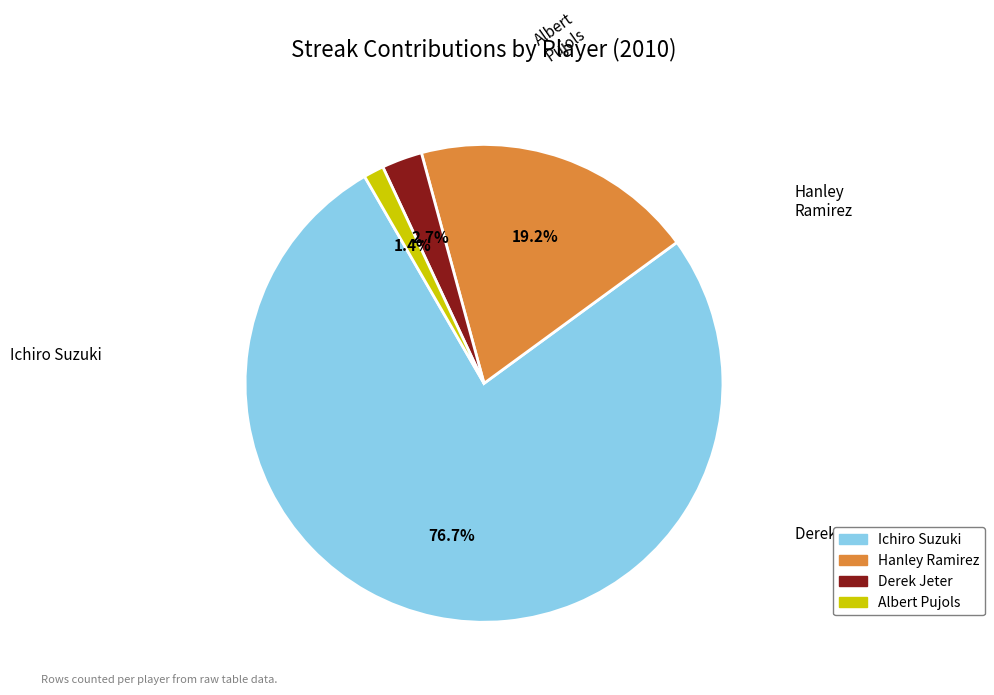

How many slices are in this pie chart?

4